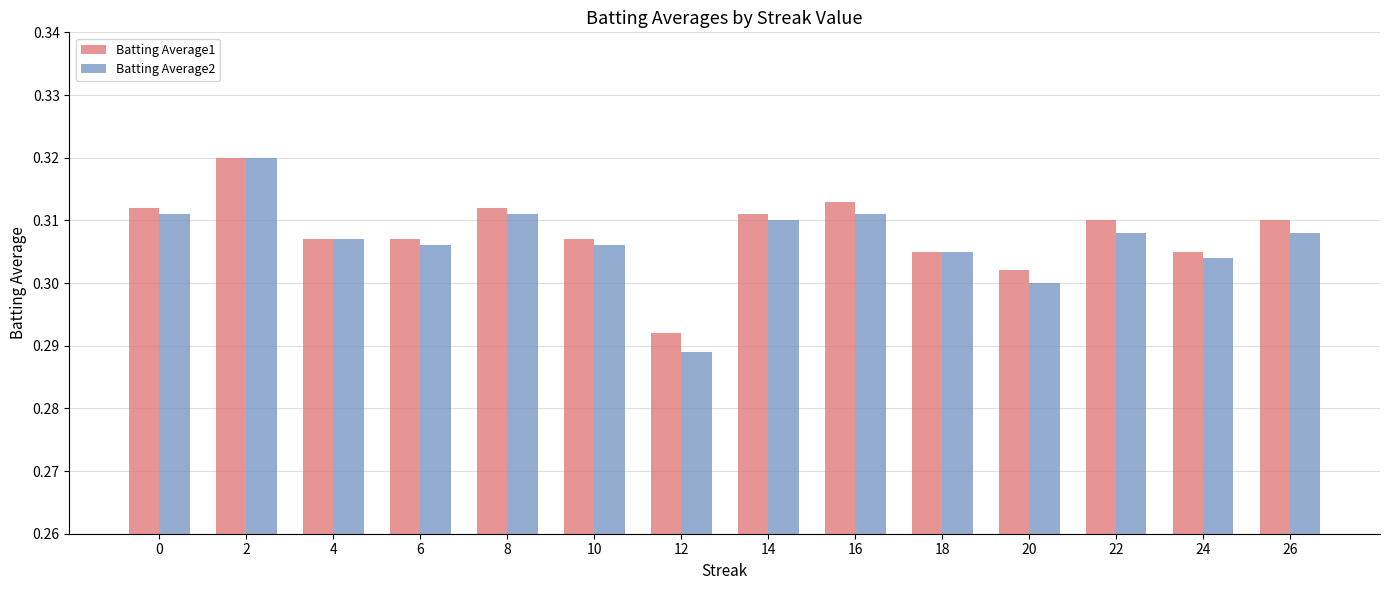

The value of Batting Average2 at 6 is 0.5. True or false?

False